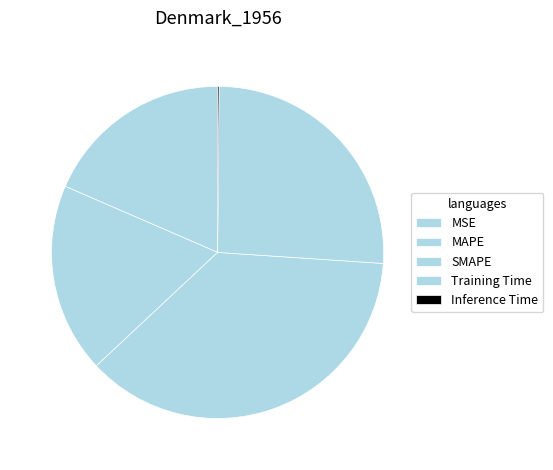

How much of the chart is everything except SMAPE?

63.0%